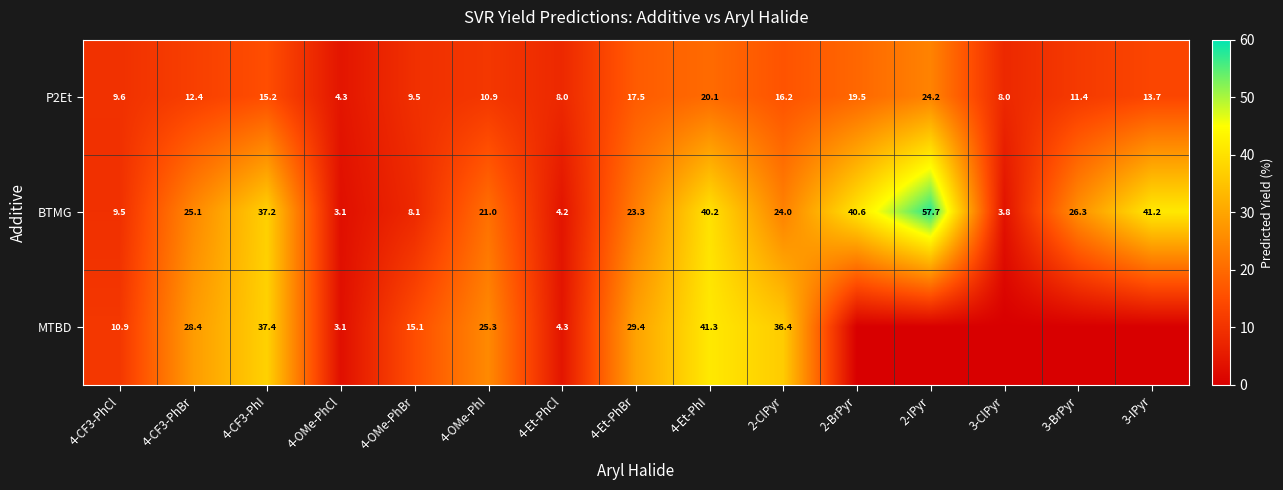

What is the difference between the maximum and minimum values in the BTMG series?

54.6